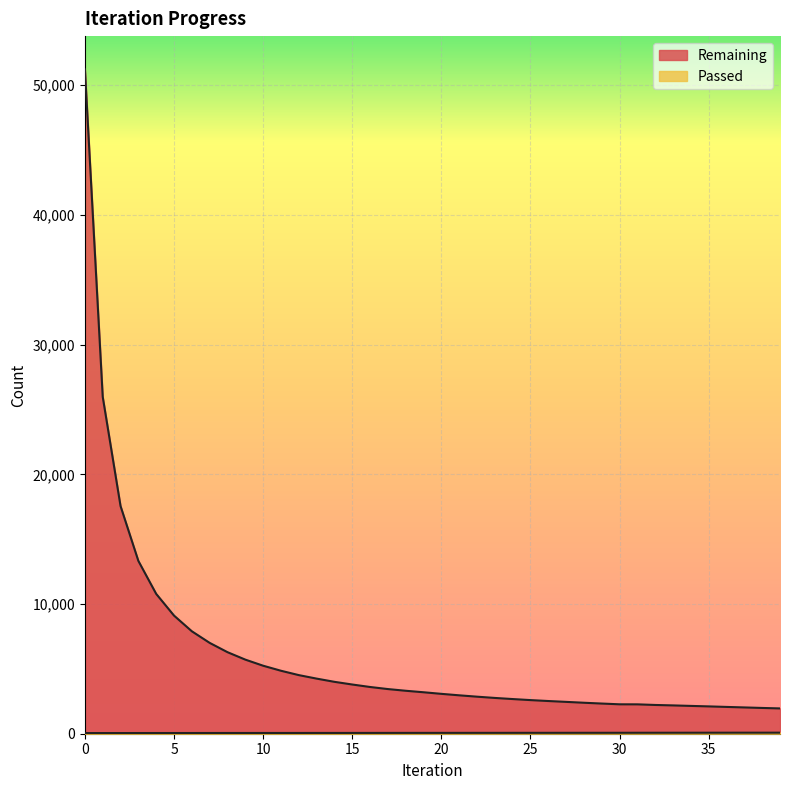

At 23, list the series in order from smallest to largest.

Passed, Remaining